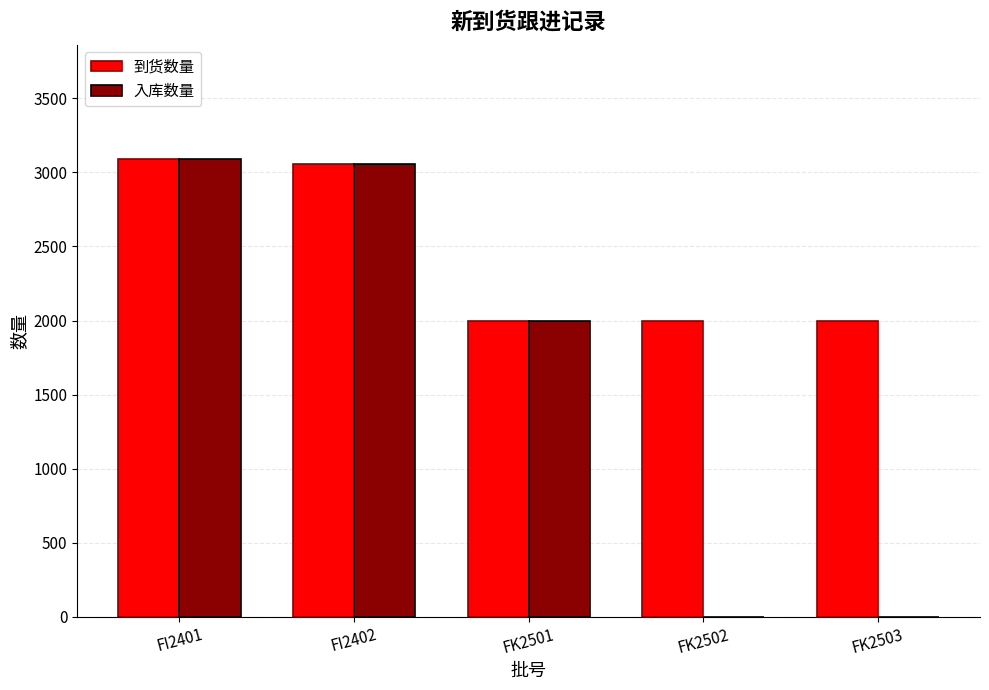

How many data points does each series have?

5